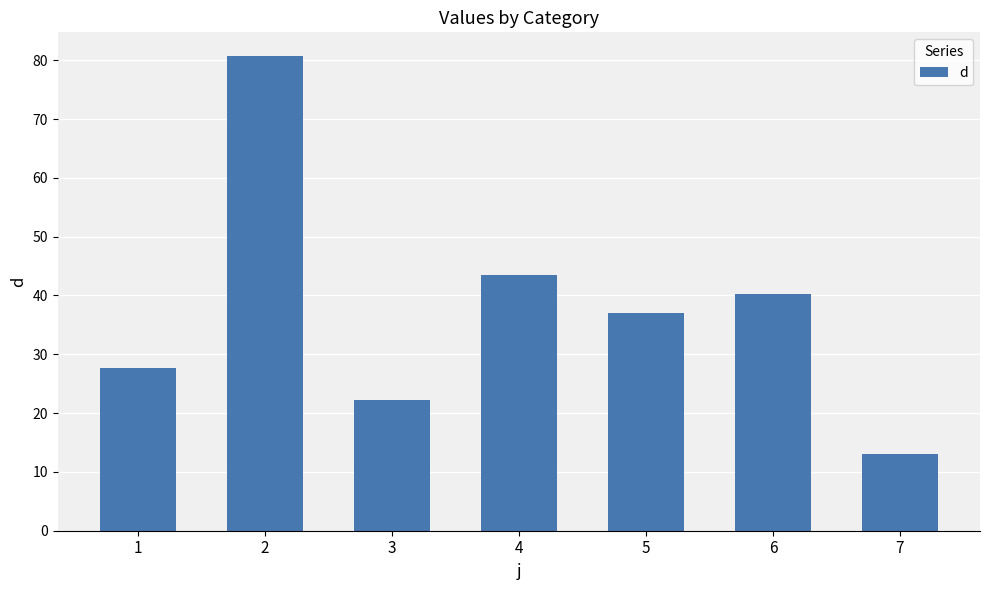

The chart shows a value of 13.0 at 7. True or false?

True